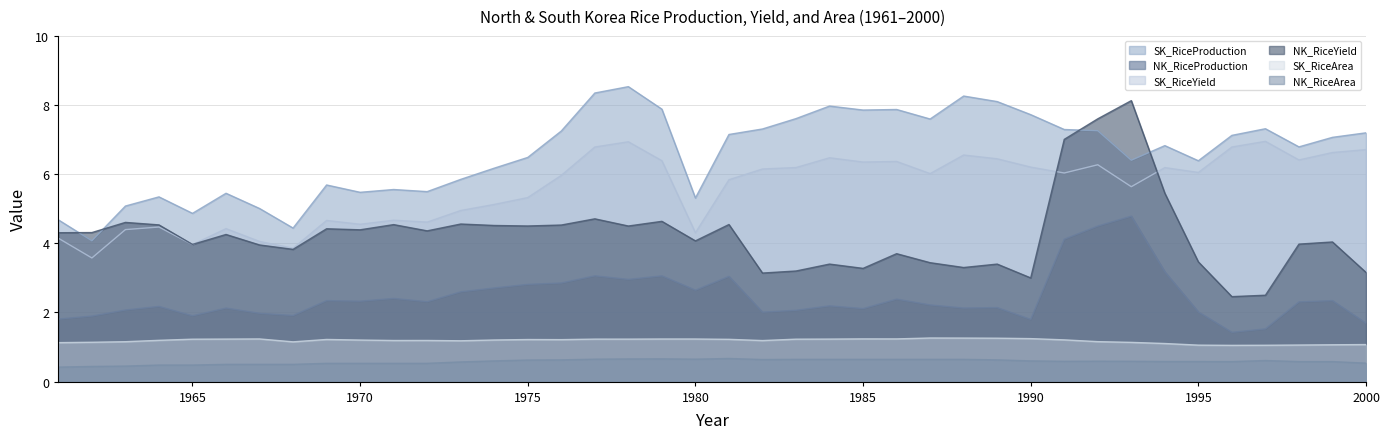

Reading left to right, extract all data points from this chart.

NK_RiceProduction: 1961=1.8	1962=1.9	1963=2.1	1964=2.2	1965=1.9	1966=2.1	1967=2.0	1968=1.9	1969=2.3	1970=2.3	1971=2.4	1972=2.3	1973=2.6	1974=2.7	1975=2.8	1976=2.9	1977=3.1	1978=3.0	1979=3.1	1980=2.6	1981=3.0	1982=2.0	1983=2.1	1984=2.2	1985=2.1	1986=2.4	1987=2.2	1988=2.1	1989=2.1	1990=1.8	1991=4.1	1992=4.5	1993=4.8	1994=3.2	1995=2.0	1996=1.4	1997=1.5	1998=2.3	1999=2.3	2000=1.7
SK_RiceProduction: 1961=4.7	1962=4.1	1963=5.1	1964=5.3	1965=4.9	1966=5.4	1967=5.0	1968=4.4	1969=5.7	1970=5.5	1971=5.6	1972=5.5	1973=5.8	1974=6.2	1975=6.5	1976=7.2	1977=8.3	1978=8.5	1979=7.9	1980=5.3	1981=7.1	1982=7.3	1983=7.6	1984=8.0	1985=7.9	1986=7.9	1987=7.6	1988=8.3	1989=8.1	1990=7.7	1991=7.3	1992=7.3	1993=6.4	1994=6.8	1995=6.4	1996=7.1	1997=7.3	1998=6.8	1999=7.1	2000=7.2
NK_RiceYield: 1961=4.3	1962=4.3	1963=4.6	1964=4.5	1965=4.0	1966=4.3	1967=4.0	1968=3.8	1969=4.4	1970=4.4	1971=4.5	1972=4.4	1973=4.6	1974=4.5	1975=4.5	1976=4.5	1977=4.7	1978=4.5	1979=4.6	1980=4.1	1981=4.5	1982=3.1	1983=3.2	1984=3.4	1985=3.3	1986=3.7	1987=3.4	1988=3.3	1989=3.4	1990=3.0	1991=7.0	1992=7.6	1993=8.1	1994=5.4	1995=3.5	1996=2.5	1997=2.5	1998=4.0	1999=4.0	2000=3.2
SK_RiceYield: 1961=4.1	1962=3.6	1963=4.4	1964=4.5	1965=4.0	1966=4.4	1967=4.1	1968=3.9	1969=4.7	1970=4.6	1971=4.7	1972=4.6	1973=5.0	1974=5.1	1975=5.3	1976=6.0	1977=6.8	1978=6.9	1979=6.4	1980=4.3	1981=5.8	1982=6.2	1983=6.2	1984=6.5	1985=6.4	1986=6.4	1987=6.0	1988=6.6	1989=6.4	1990=6.2	1991=6.0	1992=6.3	1993=5.6	1994=6.2	1995=6.1	1996=6.8	1997=7.0	1998=6.4	1999=6.6	2000=6.7
NK_RiceArea: 1961=0.4	1962=0.4	1963=0.5	1964=0.5	1965=0.5	1966=0.5	1967=0.5	1968=0.5	1969=0.5	1970=0.5	1971=0.5	1972=0.5	1973=0.6	1974=0.6	1975=0.6	1976=0.6	1977=0.7	1978=0.7	1979=0.7	1980=0.7	1981=0.7	1982=0.6	1983=0.6	1984=0.6	1985=0.6	1986=0.6	1987=0.6	1988=0.6	1989=0.6	1990=0.6	1991=0.6	1992=0.6	1993=0.6	1994=0.6	1995=0.6	1996=0.6	1997=0.6	1998=0.6	1999=0.6	2000=0.5
SK_RiceArea: 1961=1.1	1962=1.1	1963=1.2	1964=1.2	1965=1.2	1966=1.2	1967=1.2	1968=1.2	1969=1.2	1970=1.2	1971=1.2	1972=1.2	1973=1.2	1974=1.2	1975=1.2	1976=1.2	1977=1.2	1978=1.2	1979=1.2	1980=1.2	1981=1.2	1982=1.2	1983=1.2	1984=1.2	1985=1.2	1986=1.2	1987=1.3	1988=1.3	1989=1.3	1990=1.2	1991=1.2	1992=1.2	1993=1.1	1994=1.1	1995=1.1	1996=1.0	1997=1.1	1998=1.1	1999=1.1	2000=1.1